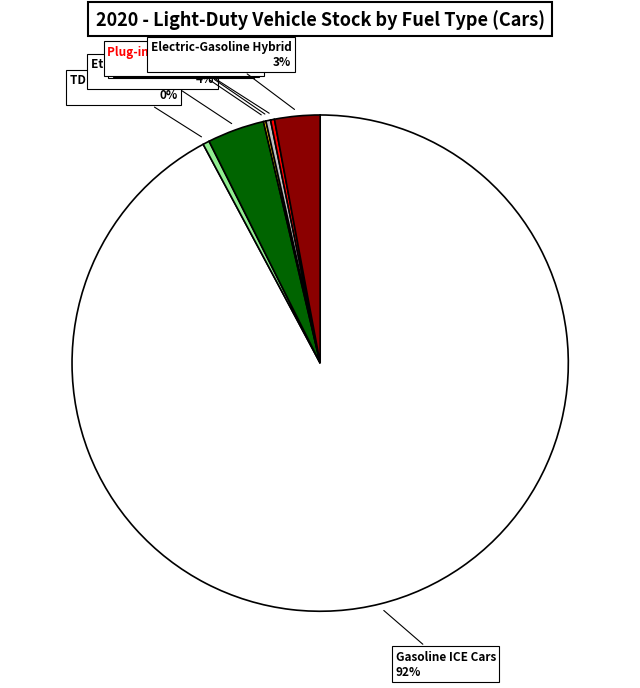

To the nearest percent, what is the average slice percentage?

14%